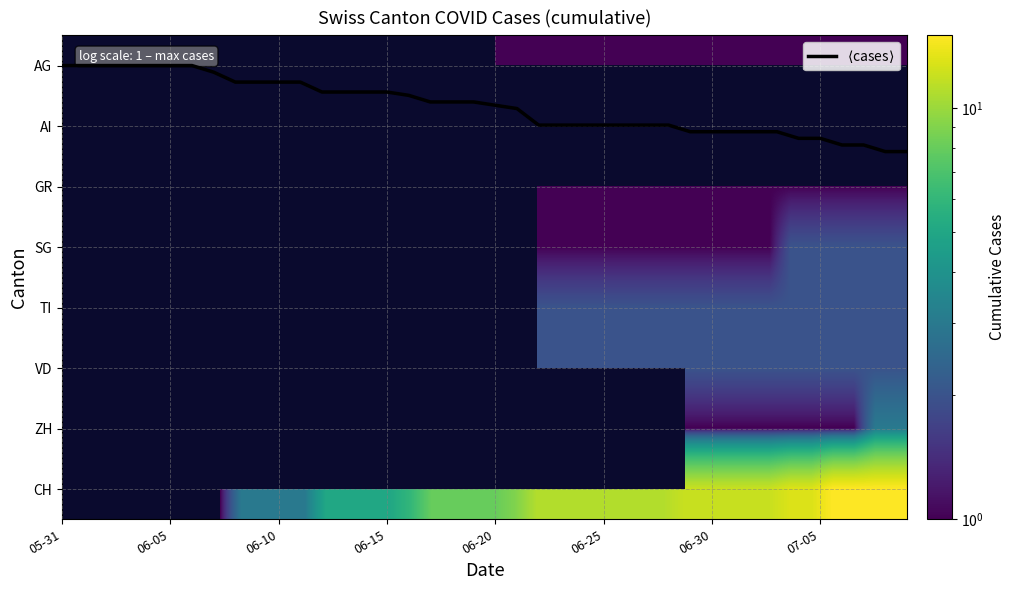

Which series has the largest range (max minus min)?

$\langle$cases$\rangle$